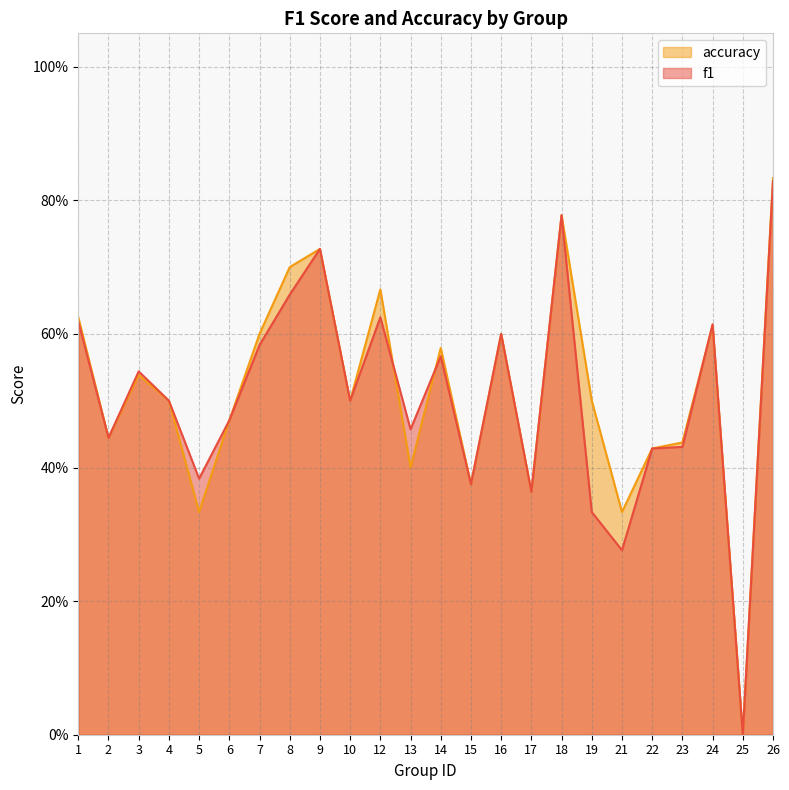

Reading left to right, extract all data points from this chart.

f1: 0.6	0.4	0.5	0.5	0.4	0.5	0.6	0.7	0.7	0.5	0.6	0.5	0.6	0.4	0.6	0.4	0.8	0.3	0.3	0.4	0.4	0.6	0.0	0.8
accuracy: 0.6	0.4	0.5	0.5	0.3	0.5	0.6	0.7	0.7	0.5	0.7	0.4	0.6	0.4	0.6	0.4	0.8	0.5	0.3	0.4	0.4	0.6	0.0	0.8